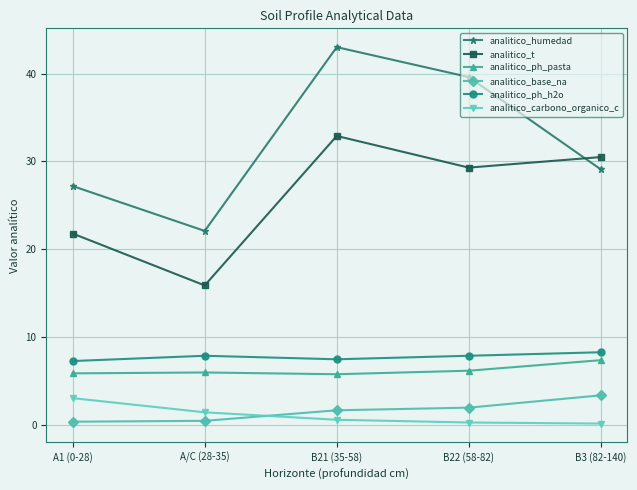

True or false: analitico_ph_pasta and analitico_t intersect in this chart.

False